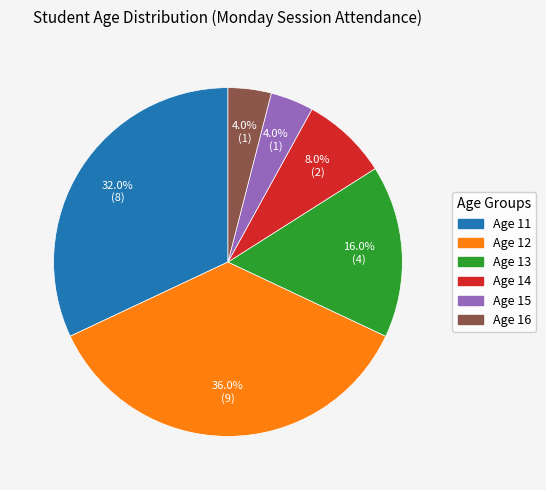

Which slice is the largest?

Age 12